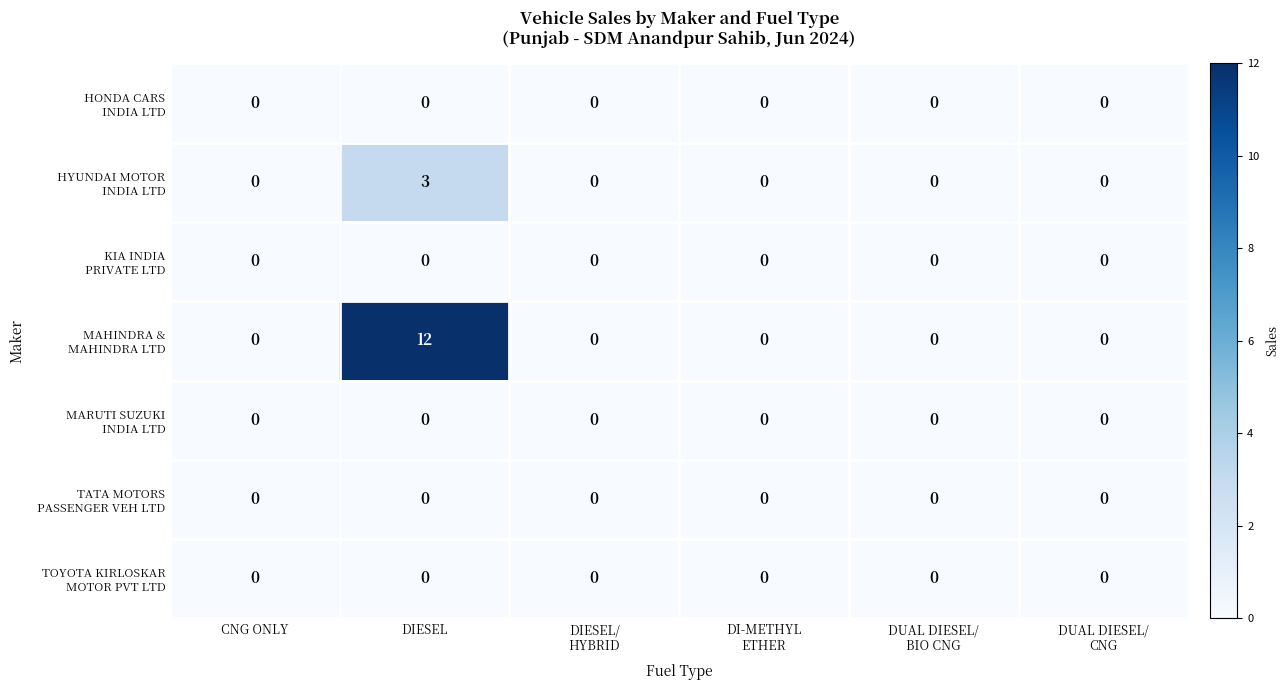

Which label corresponds to the largest value in the chart?

DIESEL